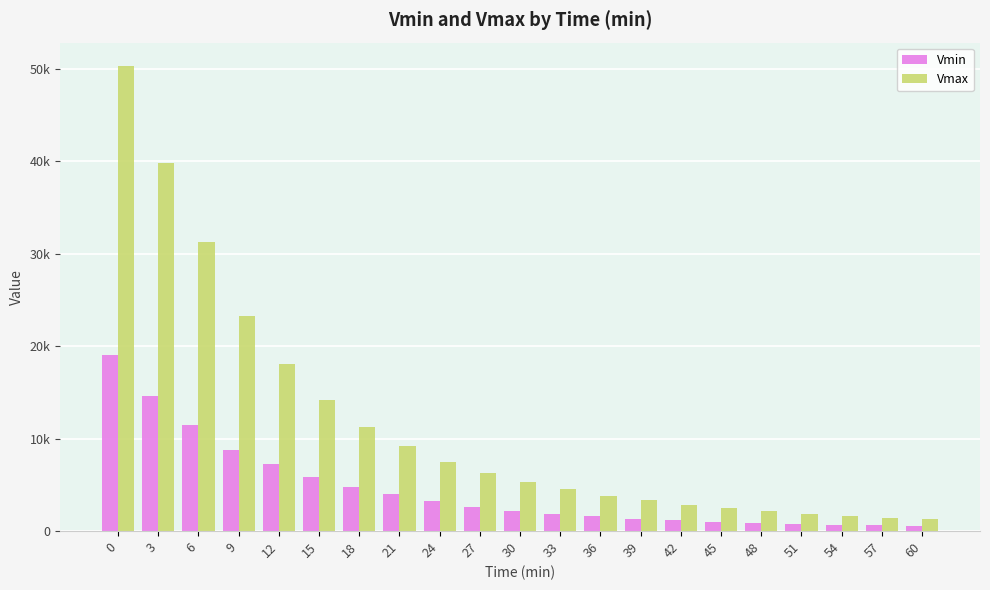

What is the difference between the highest and lowest values at 9?

14482.9